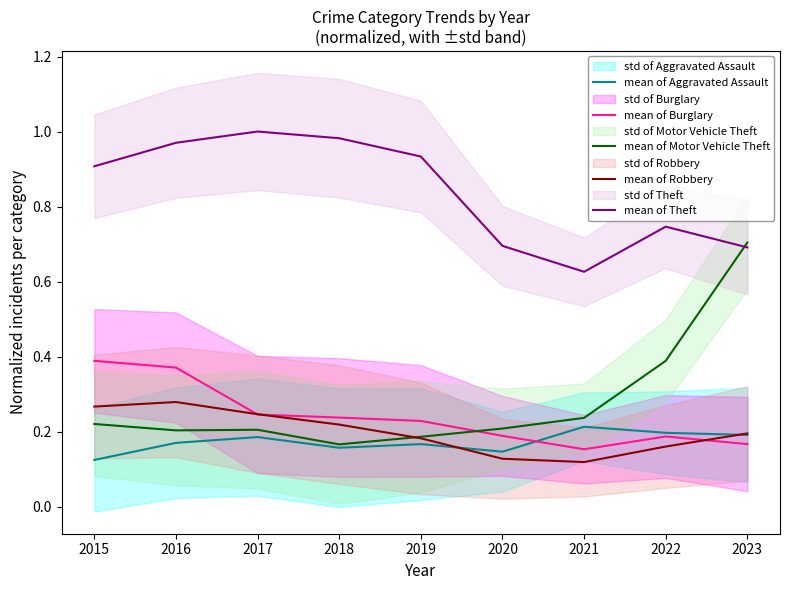

Reading left to right, transcribe all the data shown in this chart.

mean of Aggravated Assault: 0.1	0.2	0.2	0.2	0.2	0.1	0.2	0.2	0.2
mean of Burglary: 0.4	0.4	0.2	0.2	0.2	0.2	0.2	0.2	0.2
mean of Motor Vehicle Theft: 0.2	0.2	0.2	0.2	0.2	0.2	0.2	0.4	0.7
mean of Robbery: 0.3	0.3	0.2	0.2	0.2	0.1	0.1	0.2	0.2
mean of Theft: 0.9	1.0	1.0	1.0	0.9	0.7	0.6	0.7	0.7